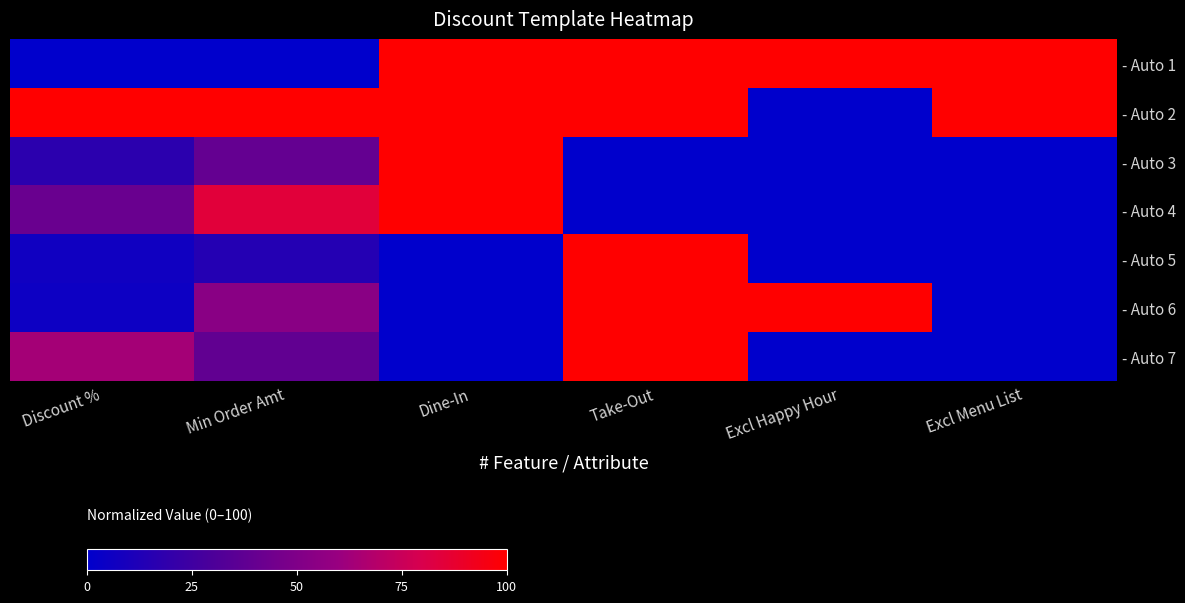

Reading right to left, extract all data points from this chart.

- Auto 1: Excl Menu List=100.0	Excl Happy Hour=100.0	Take-Out=100.0	Dine-In=100.0	Min Order Amt=0.0	Discount %=0.0
- Auto 2: Excl Menu List=100.0	Excl Happy Hour=0.0	Take-Out=100.0	Dine-In=100.0	Min Order Amt=100.0	Discount %=100.0
- Auto 3: Excl Menu List=0.0	Excl Happy Hour=0.0	Take-Out=0.0	Dine-In=100.0	Min Order Amt=39.2	Discount %=17.3
- Auto 4: Excl Menu List=0.0	Excl Happy Hour=0.0	Take-Out=0.0	Dine-In=100.0	Min Order Amt=84.6	Discount %=41.6
- Auto 5: Excl Menu List=0.0	Excl Happy Hour=0.0	Take-Out=100.0	Dine-In=0.0	Min Order Amt=14.6	Discount %=6.6
- Auto 6: Excl Menu List=0.0	Excl Happy Hour=100.0	Take-Out=100.0	Dine-In=0.0	Min Order Amt=53.8	Discount %=5.1
- Auto 7: Excl Menu List=0.0	Excl Happy Hour=0.0	Take-Out=100.0	Dine-In=0.0	Min Order Amt=38.5	Discount %=63.5